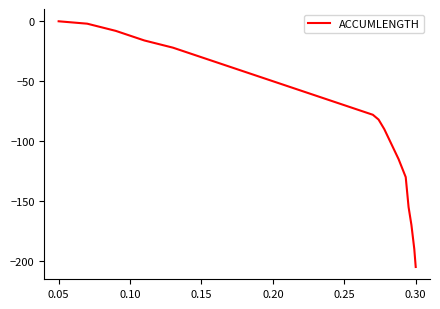

Reading left to right, extract all data points from this chart.

0	-2	-8	-16	-22	-30	-38	-46	-54	-58	-62	-66	-68	-70	-72	-74	-76	-78	-80	-82	-86	-90	-95	-100	-105	-110	-115	-118	-121	-124	-127	-130	-155	-170	-190	-205